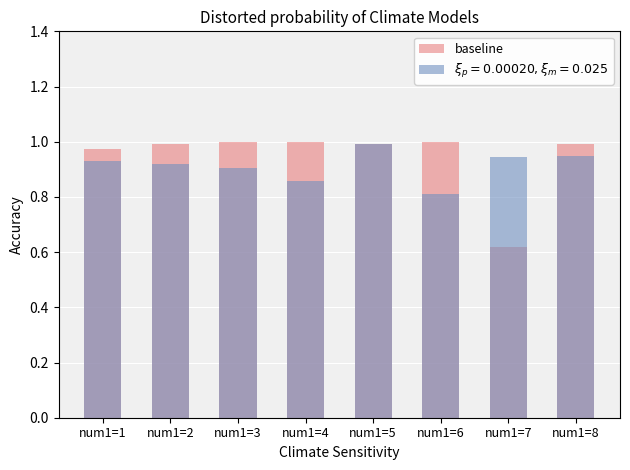

How many bars are there in total?

8